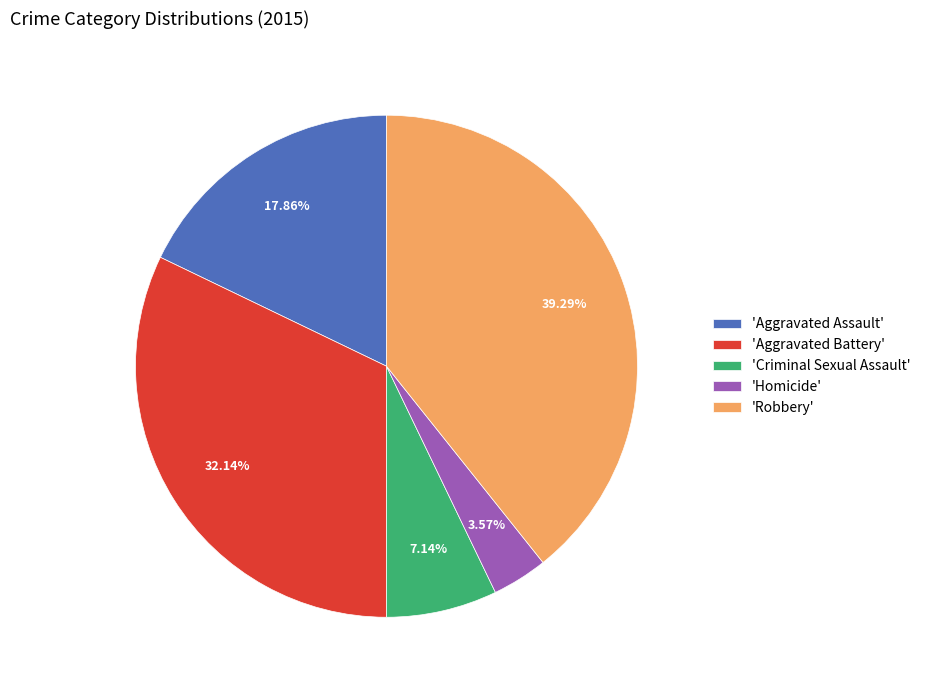

Which slice is the largest?

'Robbery'